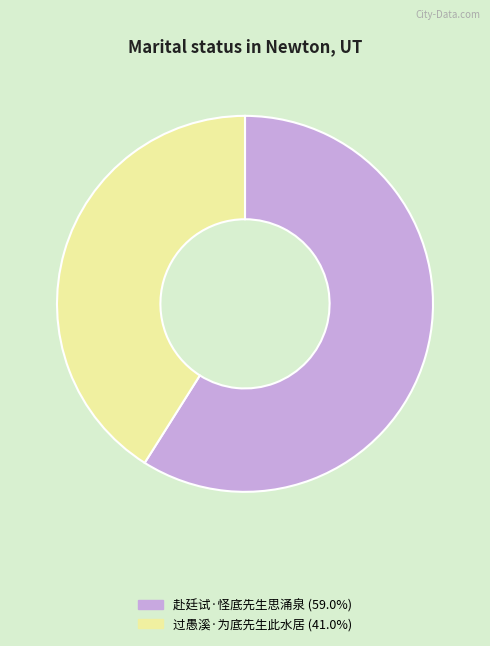

Is 赴廷试·怪底先生思涌泉 the majority of the pie?

Yes